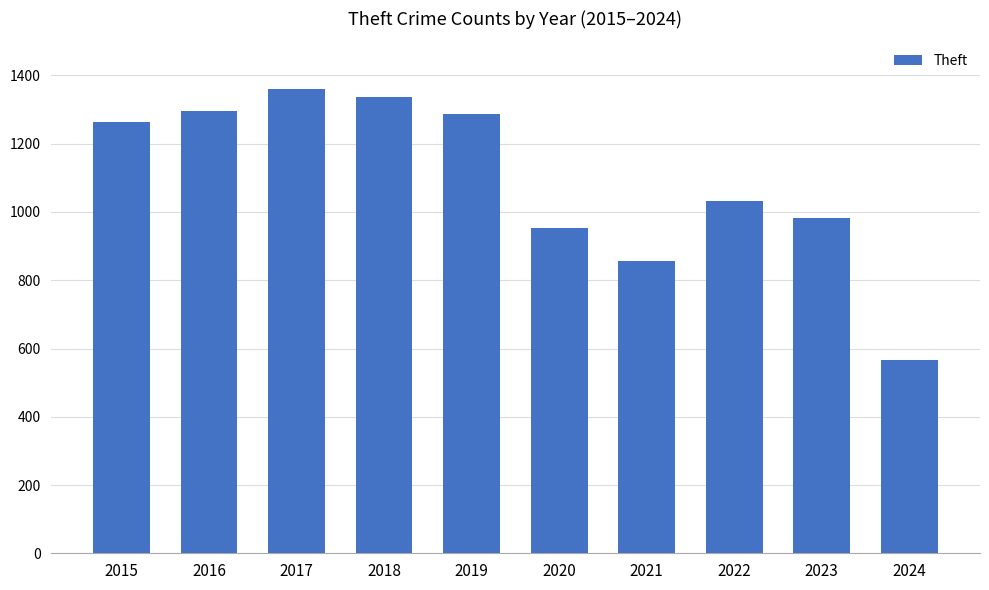

What is the approximate value at 2024, to the nearest 50?

550